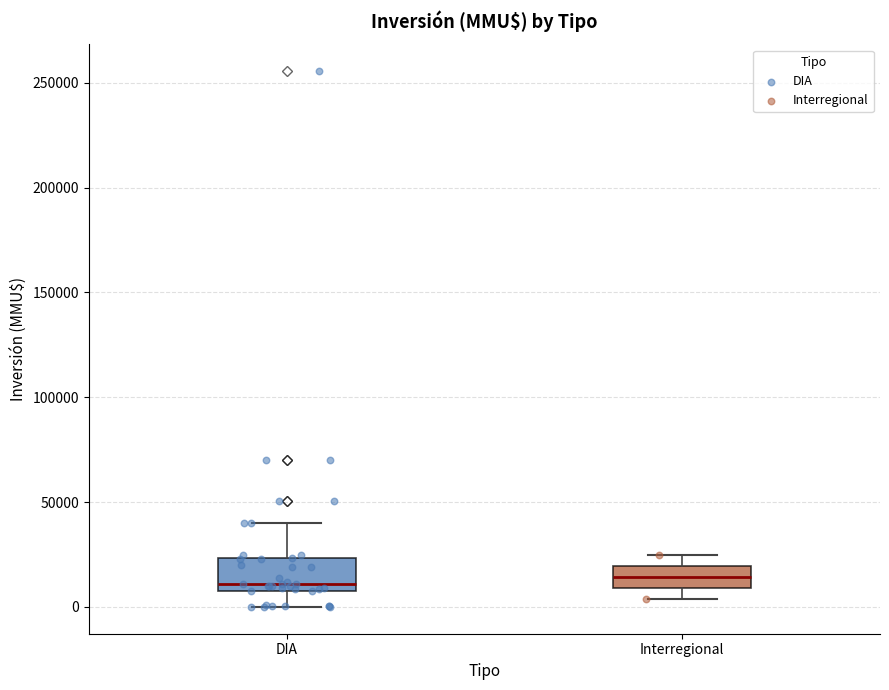

Reading left to right, transcribe this box plot: for each box, give where its median line is, the range the box spans, and where its two whiskers end, as read against the y-axis. The values are not printed on the chart, so give them approximately, as read against the axis.

DIA: median 10000 (just above the box's lower edge), box 10000 to 25000, whiskers 0 to 40000
Interregional: median 15000, box 10000 to 20000, whiskers 5000 to 25000